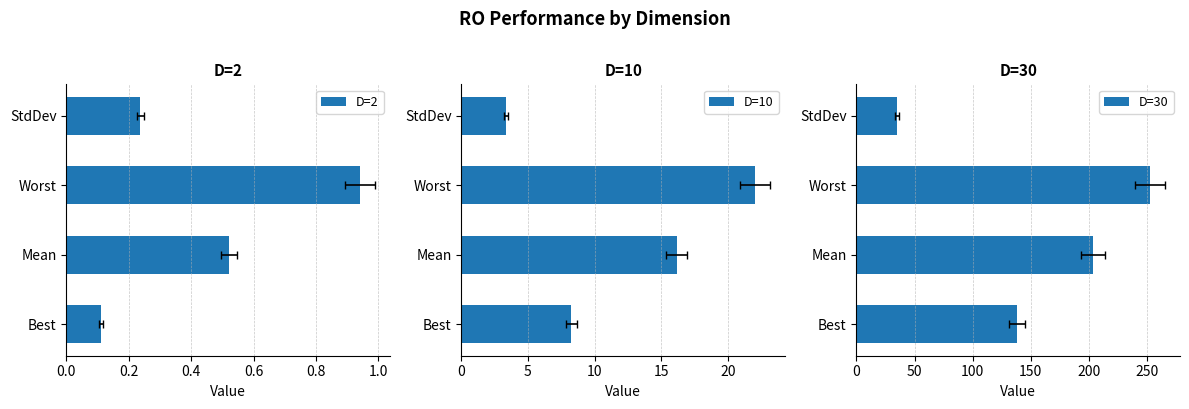

What is the spread (max minus min) of values at Mean?

202.8